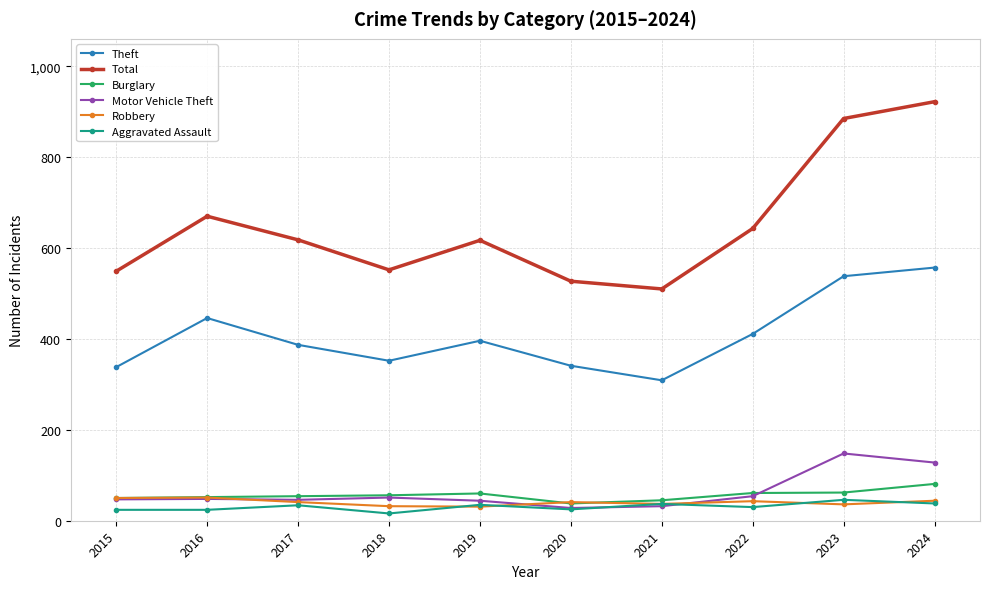

What is the difference between the highest and lowest values at 2019?

586